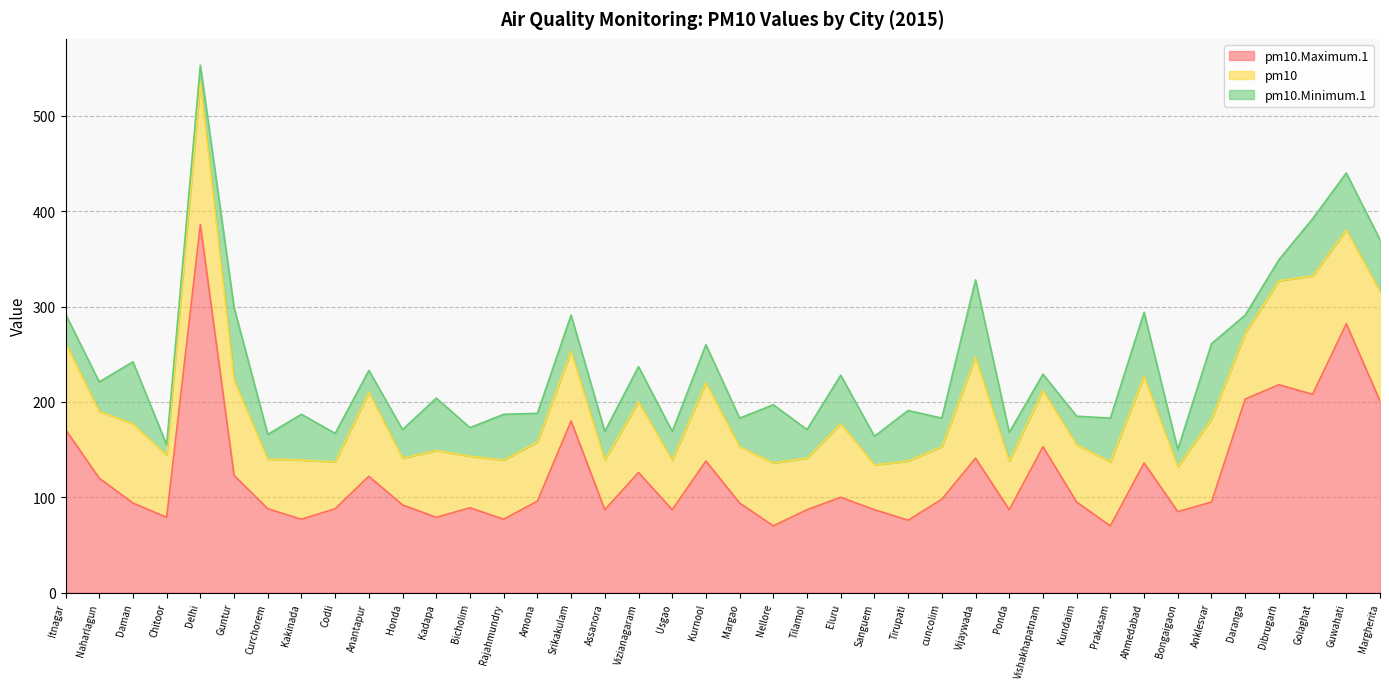

True or false: pm10.Minimum.1 has more than 1 points higher than both neighbors.

True